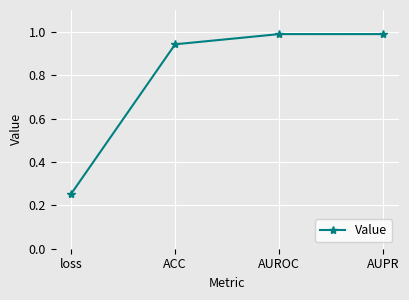

What is the sum of all values?

3.2